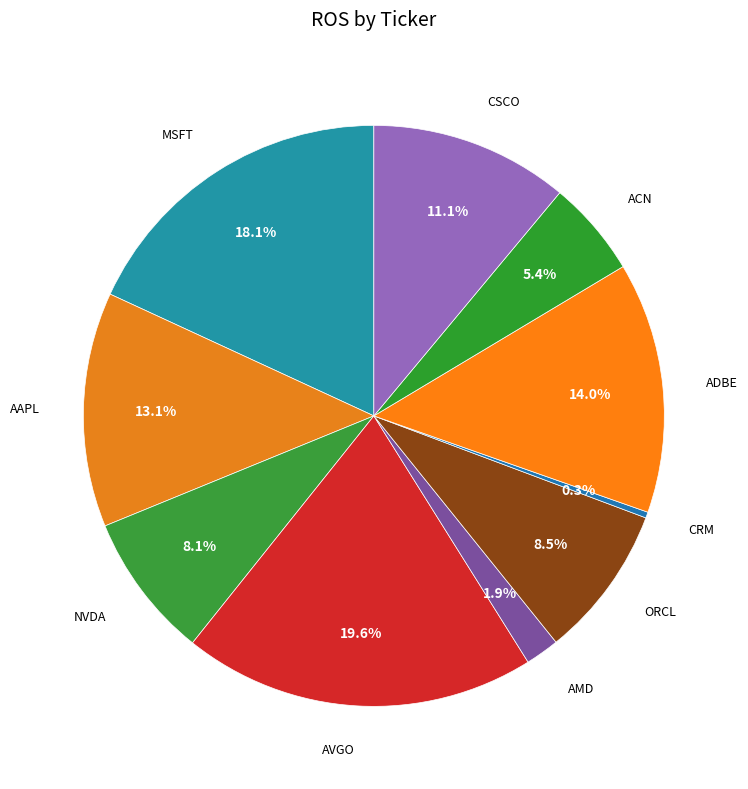

To the nearest percent, what is the difference between the ORCL and CRM slice percentages?

8%